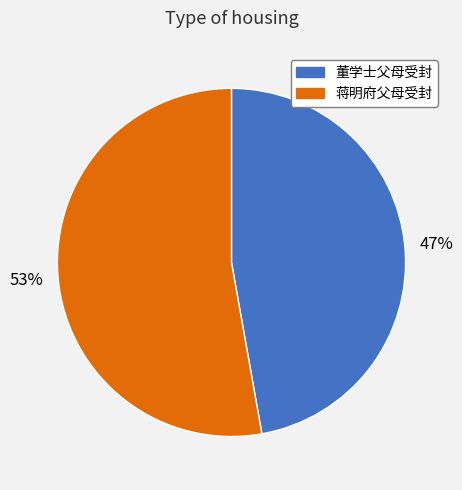

To the nearest percent, what is the difference between the largest and smallest slice percentages?

6%